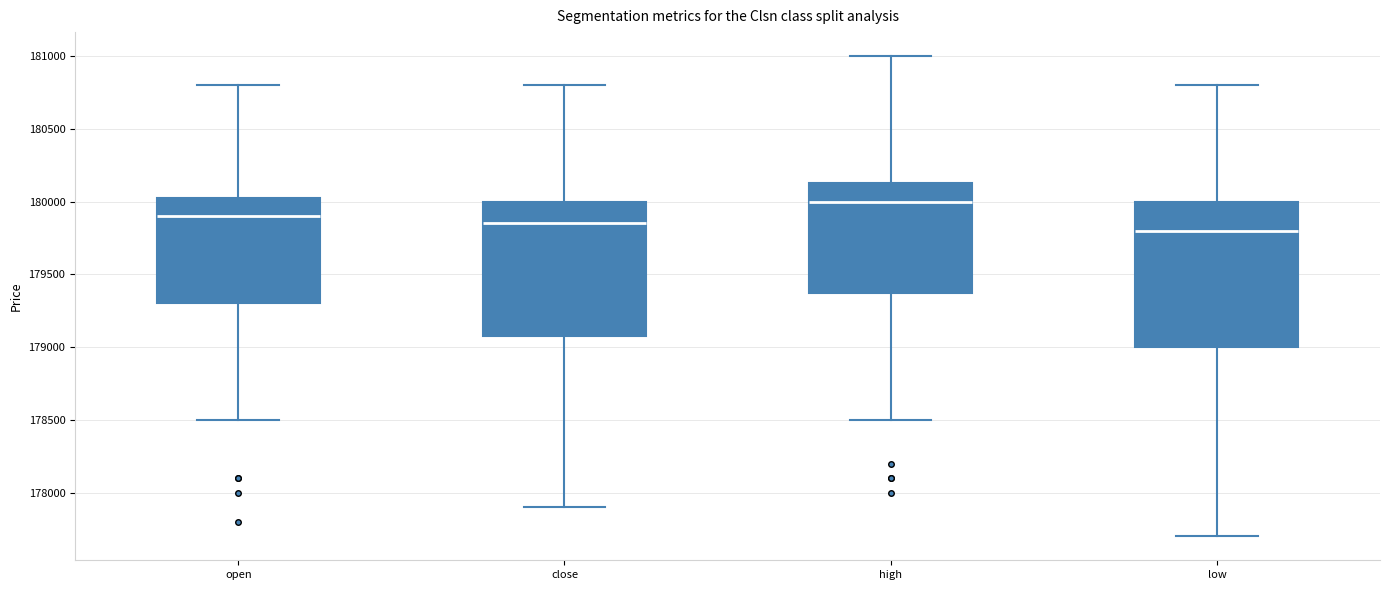

Where does the lower whisker of the box for close end on the y-axis? The values are not printed on the chart, so give them approximately, as read against the axis.

177900